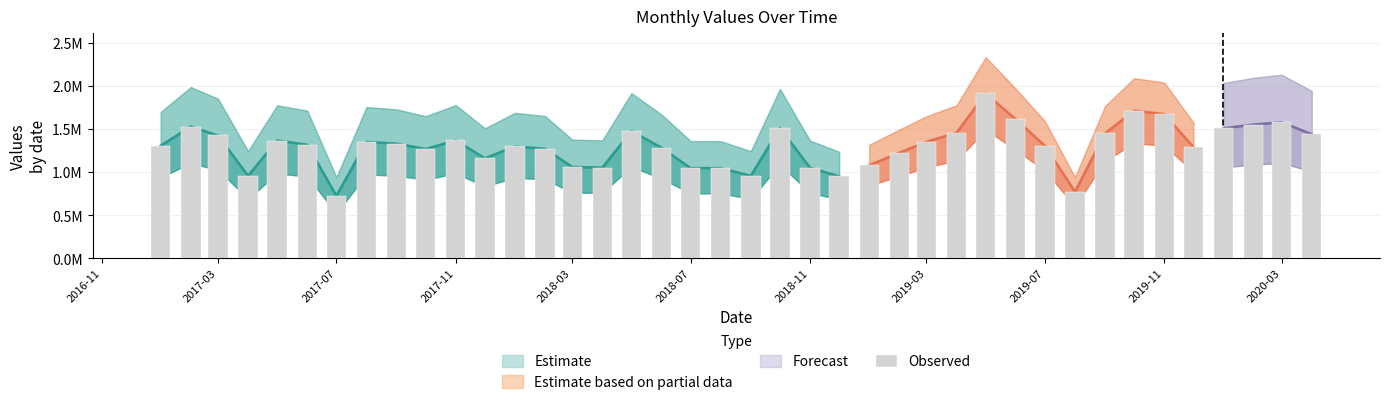

Reading left to right, extract all data points from this chart.

2017-01=1306566.9	2017-02=1528843.6	2017-03=1424717.0	2017-04=956845.8	2017-05=1366084.2	2017-06=1317491.4	2017-07=722972.5	2017-08=1350170.3	2017-09=1329515.1	2017-10=1268165.1	2017-11=1367302.4	2017-12=1160037.4	2018-01=1298272.2	2018-02=1269951.1	2018-03=1058837.1	2018-04=1051881.3	2018-05=1474908.0	2018-06=1282942.5	2018-07=1045630.4	2018-08=1045110.8	2018-09=955871.4	2018-10=1512186.6	2018-11=1050081.9	2018-12=950652.7	2019-01=1078957.2	2019-02=1223930.1	2019-03=1350634.5	2019-04=1456441.3	2019-05=1913199.4	2019-06=1612701.7	2019-07=1304546.8	2019-08=770491.3	2019-09=1448644.2	2019-10=1713638.3	2019-11=1673002.9	2019-12=1290686.2	2020-01=1507705.1	2020-02=1552421.8	2020-03=1578463.0	2020-04=1438800.8